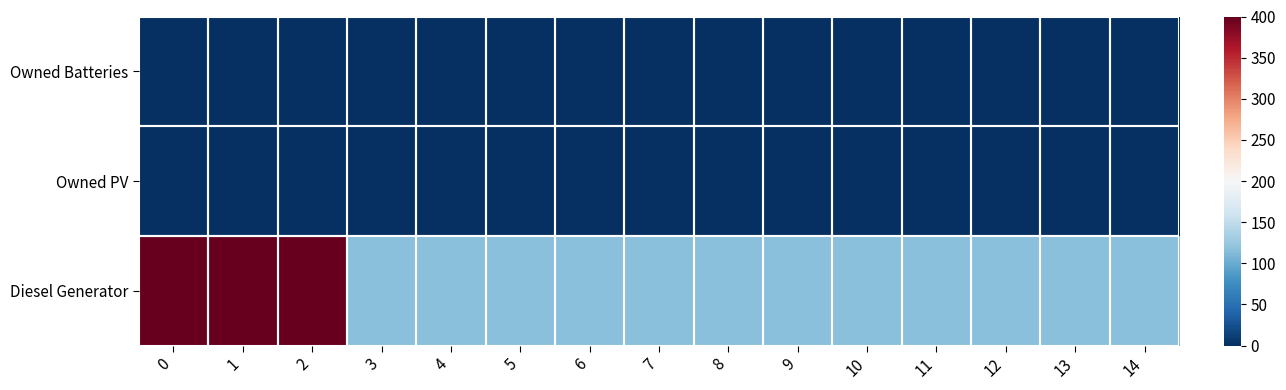

Reading right to left, extract all data points from this chart.

row_0: 14=116	13=116	12=116	11=116	10=116	9=116	8=116	7=116	6=116	5=116	4=116	3=116	2=400	1=400	0=400
row_1: 14=0	13=0	12=0	11=0	10=0	9=0	8=0	7=0	6=0	5=0	4=0	3=0	2=0	1=0	0=0
row_2: 14=0	13=0	12=0	11=0	10=0	9=0	8=0	7=0	6=0	5=0	4=0	3=0	2=0	1=0	0=0